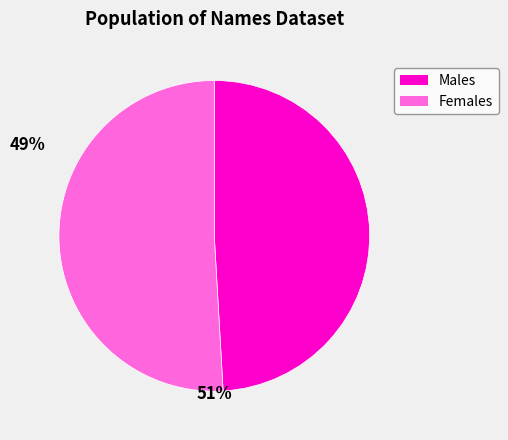

Which slice is the largest?

Females